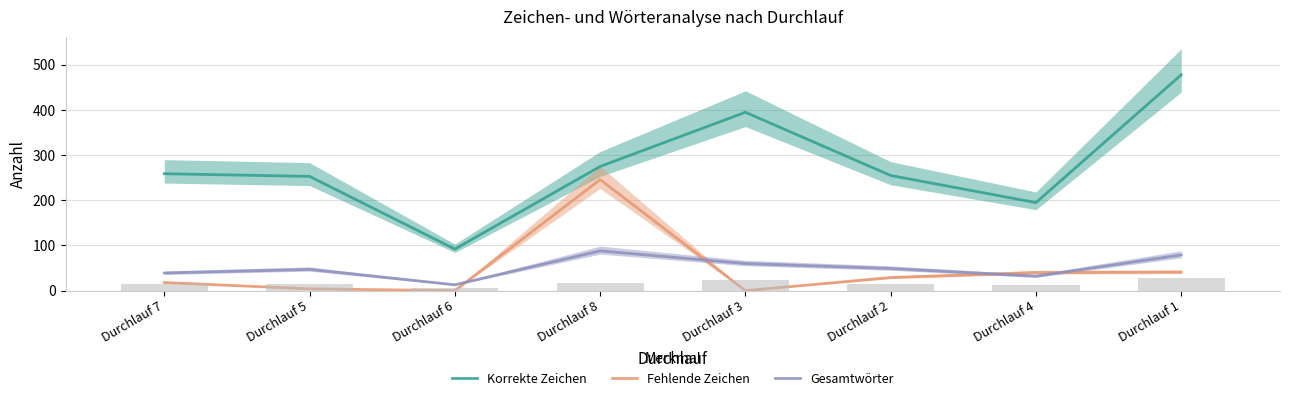

What is the value of the Fehlende Zeichen bar at the 2nd from the left?

4